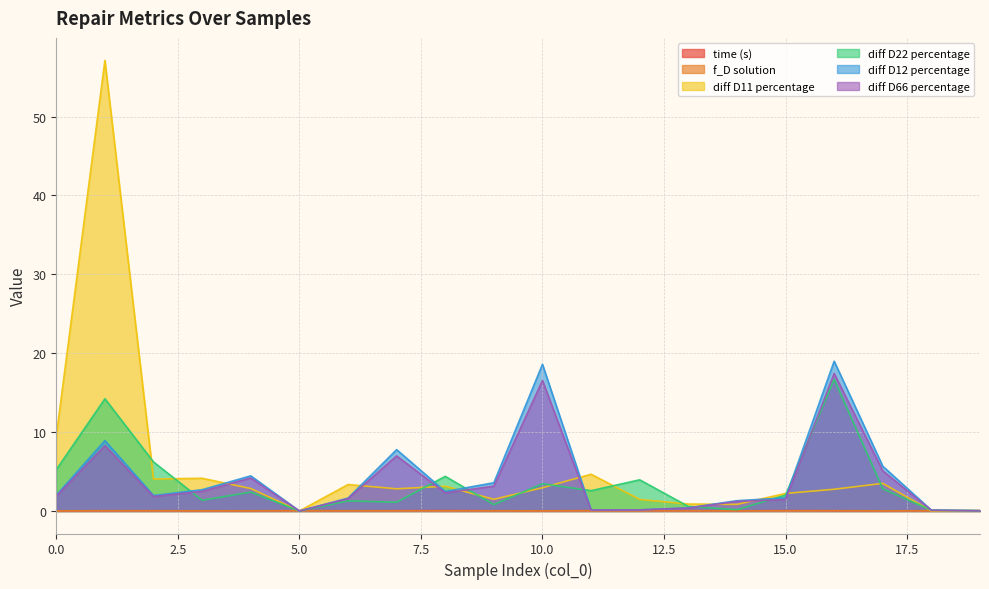

True or false: diff D66 percentage has more than 0 points higher than both neighbors.

True